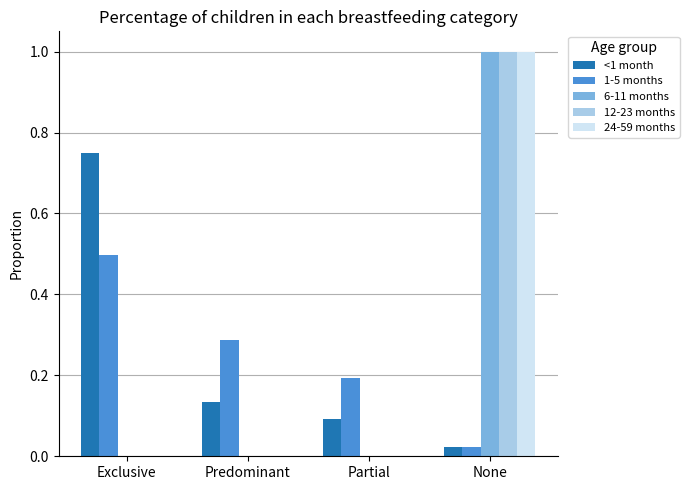

Between Exclusive and Predominant, which series saw the biggest shift?

<1 month